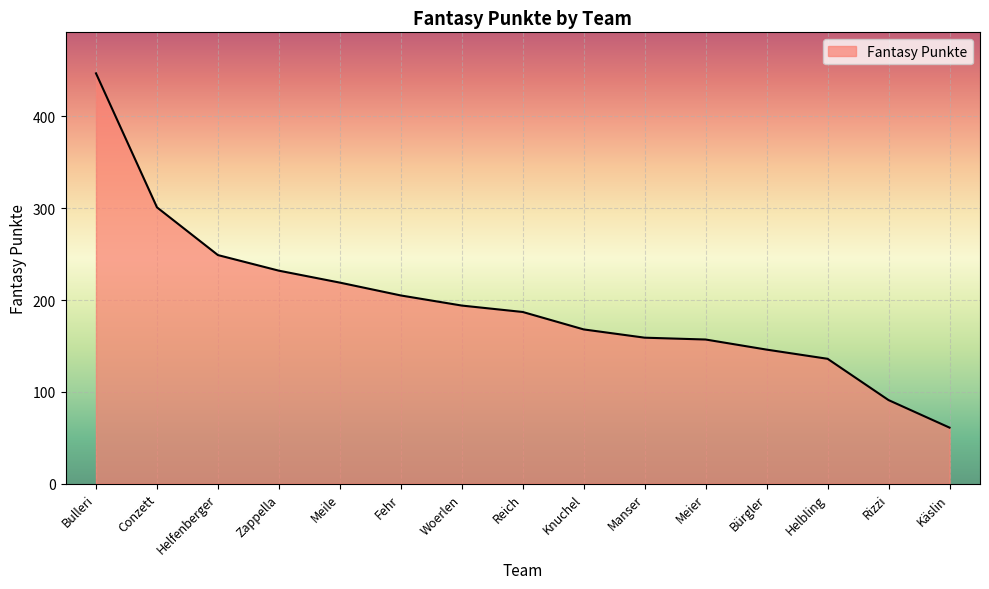

What position from the right is Fehr?

10